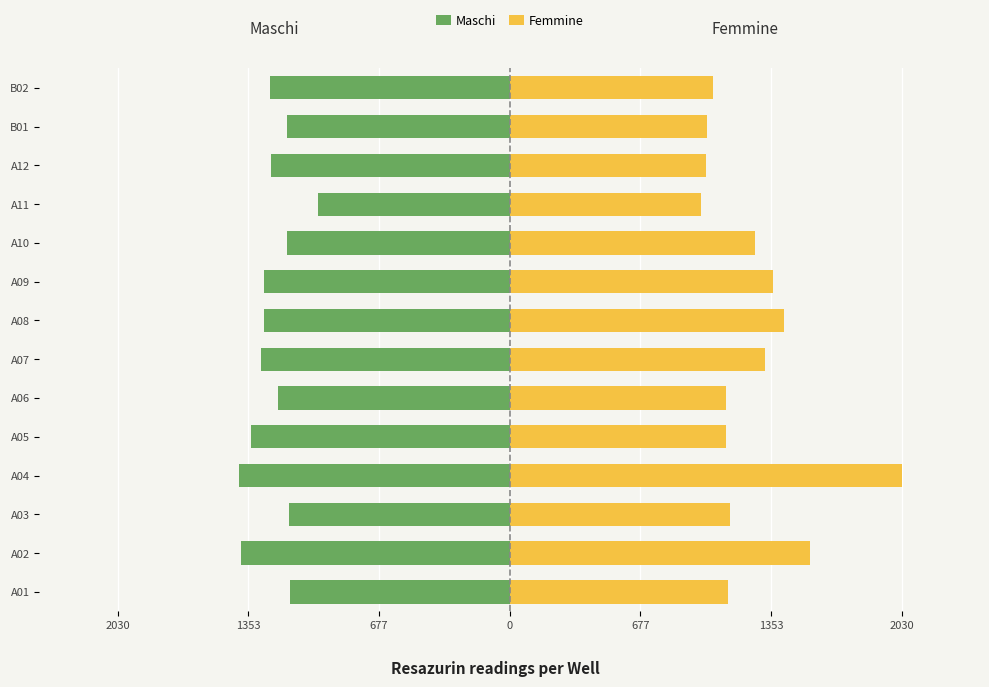

How many data points in Femmine are above 8?

10